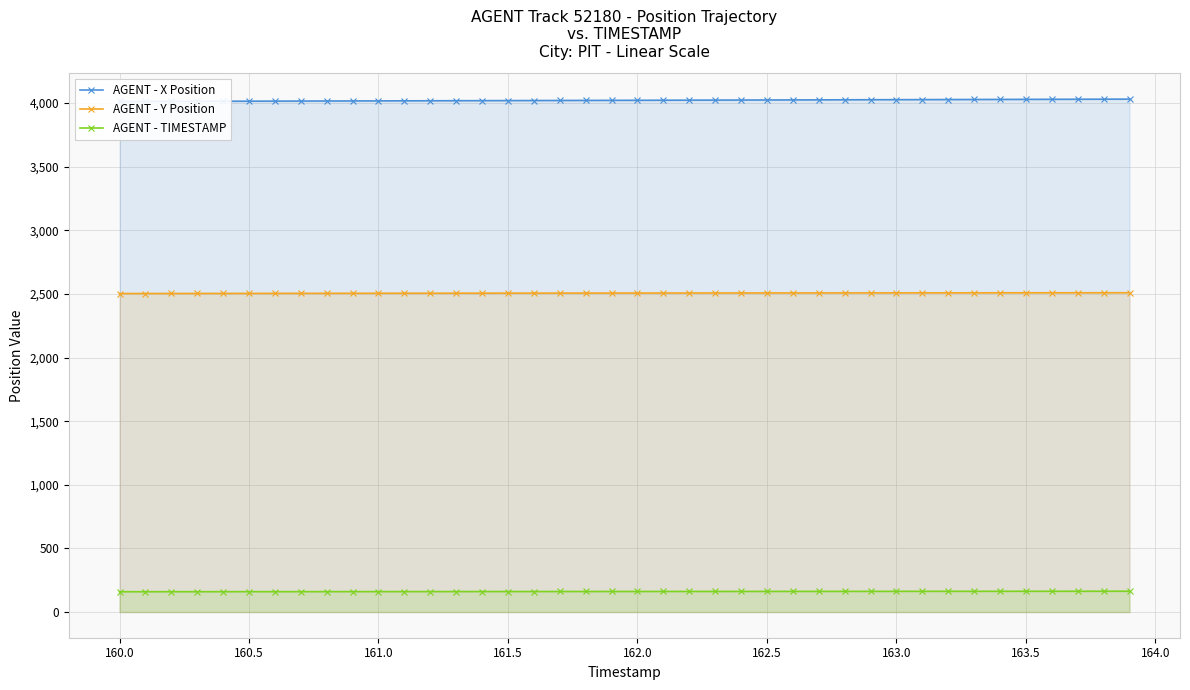

True or false: AGENT - Y Position and AGENT - TIMESTAMP cross at least once.

False